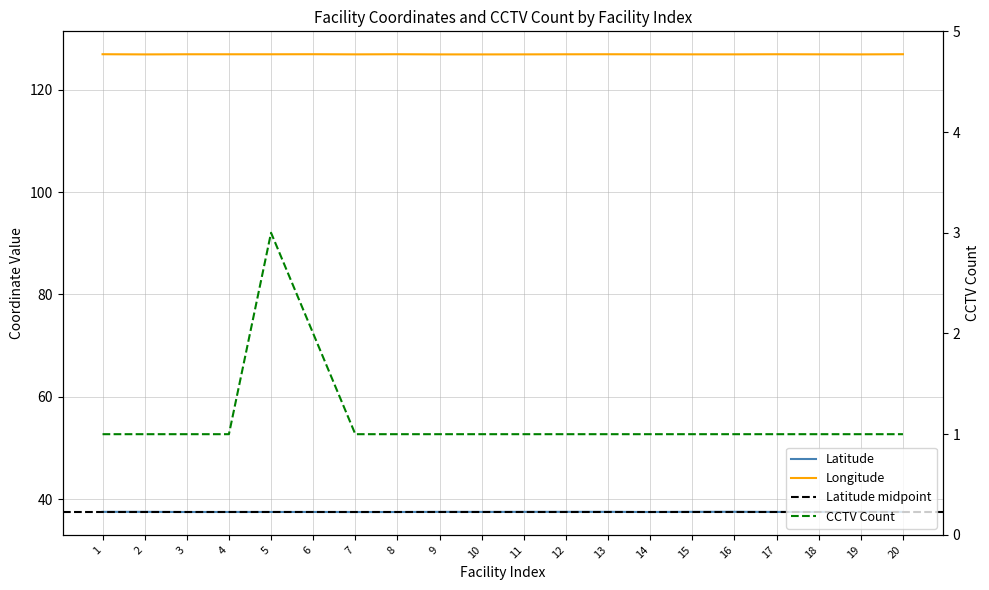

Reading left to right, list all the values displayed in this chart.

Latitude: 37.5	37.5	37.5	37.5	37.5	37.5	37.5	37.5	37.5	37.5	37.5	37.5	37.5	37.5	37.5	37.5	37.5	37.5	37.5	37.5
Longitude: 126.9	126.9	126.9	126.9	126.9	126.9	126.9	126.9	126.9	126.9	126.9	126.9	126.9	126.9	126.9	126.9	126.9	126.9	126.9	126.9
CCTV Count: 1.0	1.0	1.0	1.0	3.0	2.0	1.0	1.0	1.0	1.0	1.0	1.0	1.0	1.0	1.0	1.0	1.0	1.0	1.0	1.0